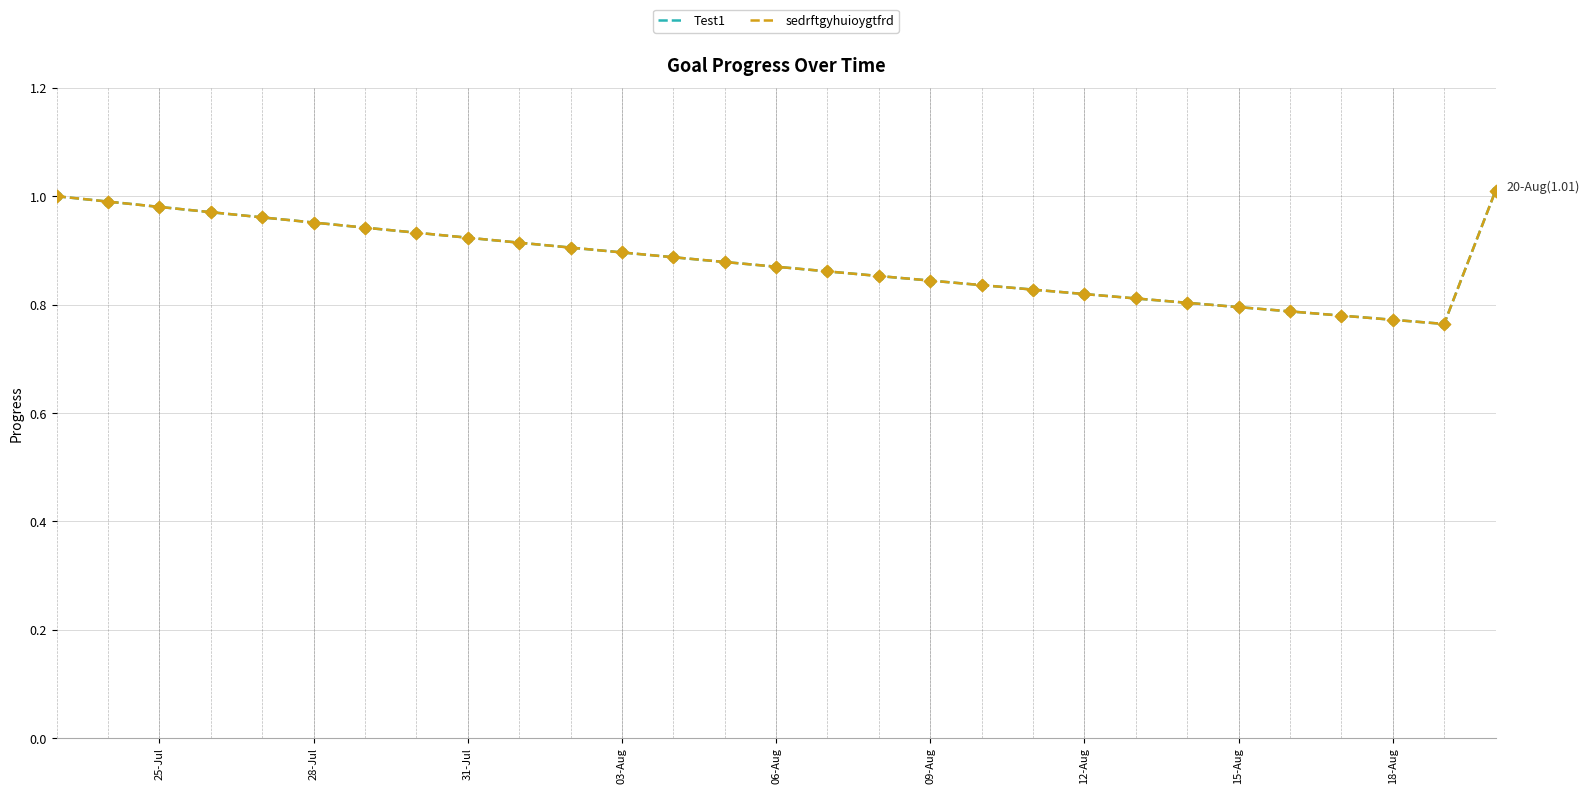

Which series has the largest total across all categories?

Test1